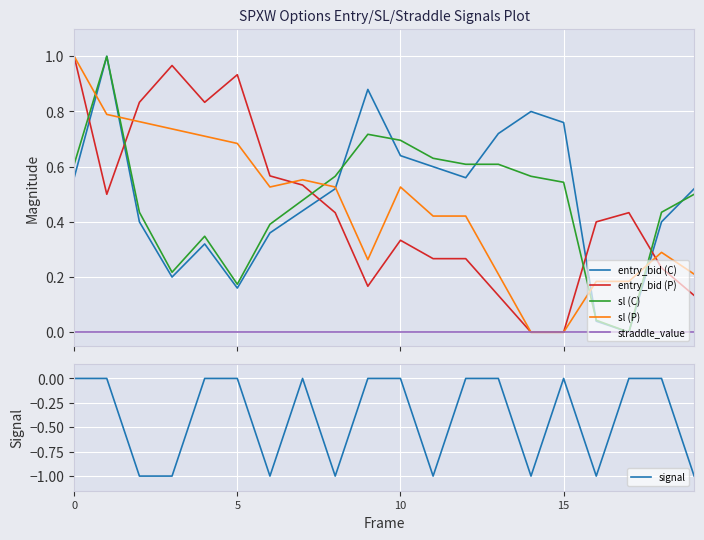

The sl (P) series shows -0.7 at 15. True or false?

False